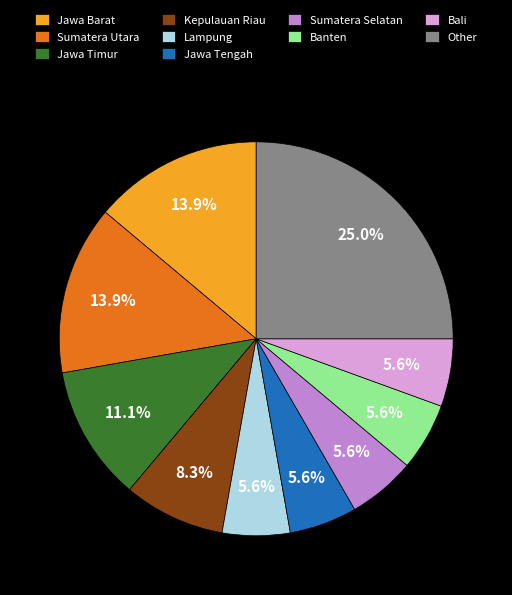

Does any single category account for the majority?

No